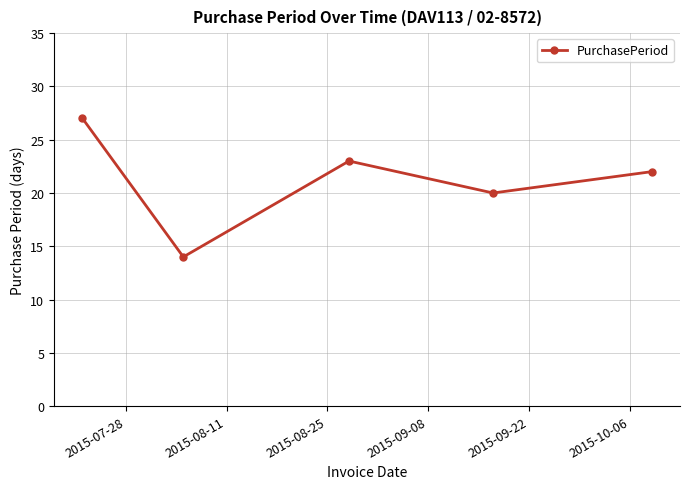

What is the value of the 3rd point from the left?

23